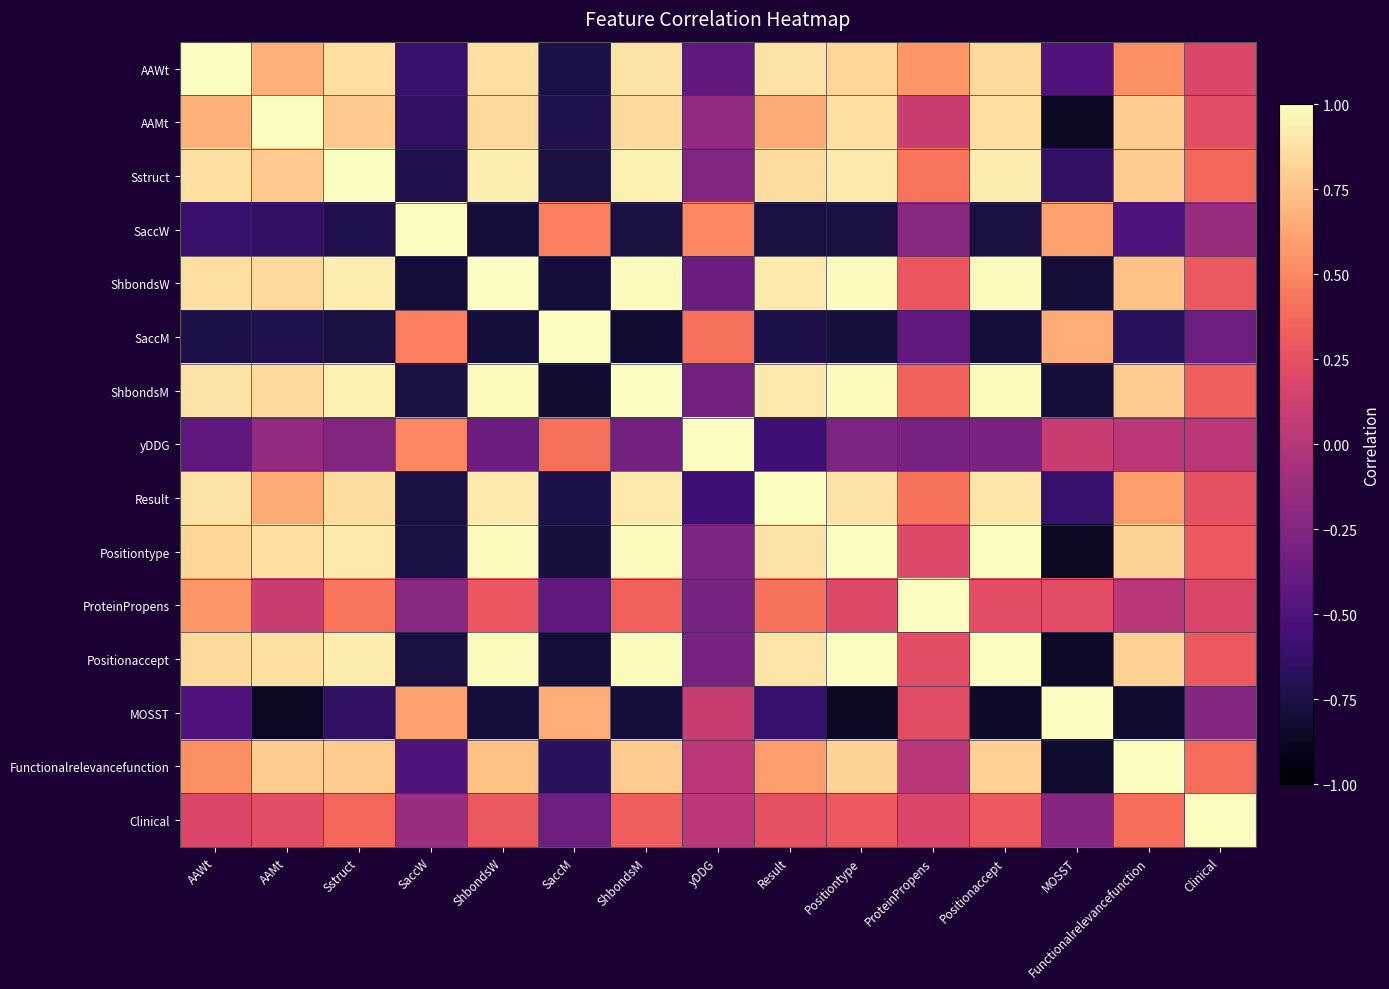

At how many categories does at least one series exceed 0?

15